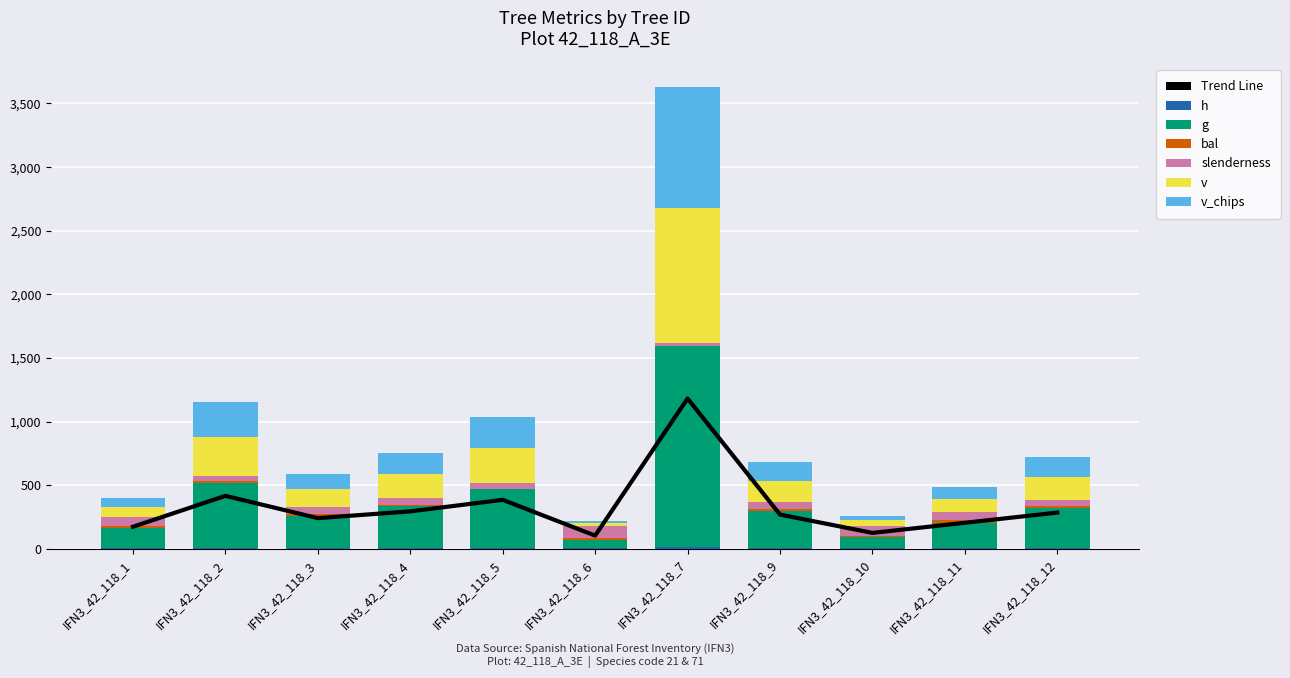

What is the value of the bal bar at the 1st from the left?

21.5